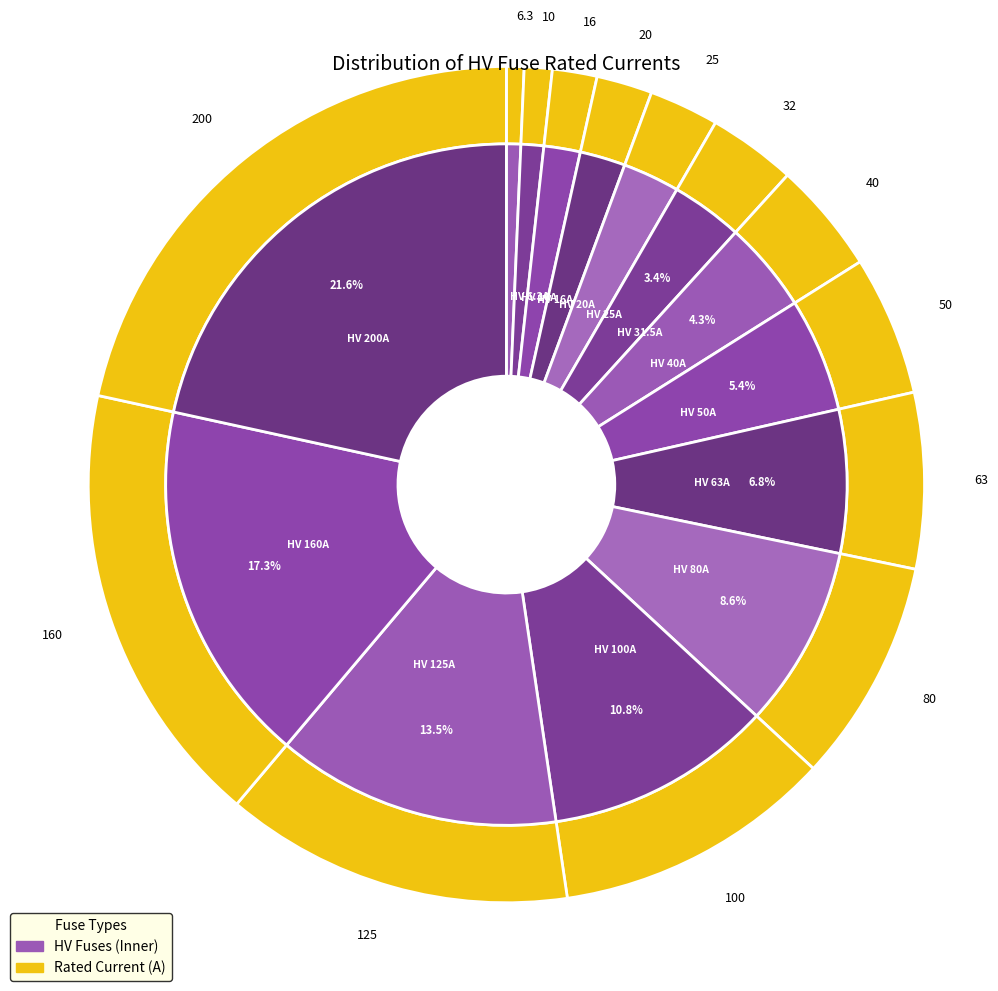

To the nearest percent, what is the average slice percentage?

7%